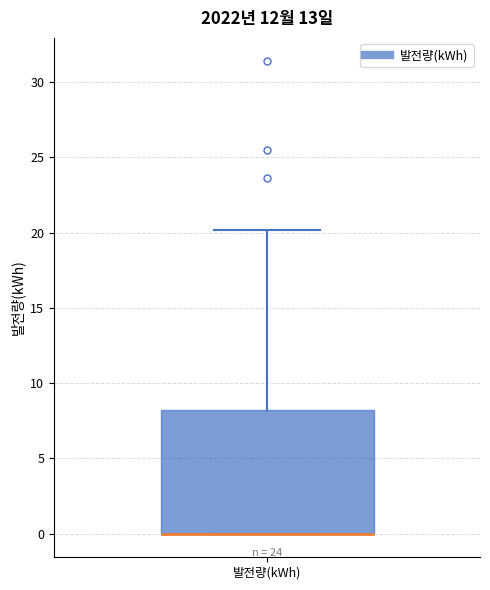

Read this box plot against the y-axis: the position of the median line, the range covered by the box, and the ends of both whiskers. The values are not printed on the chart, so give them approximately, as read against the axis.

median 0 (drawn on the box's lower edge), box 0 to 8, whiskers 0 to 20